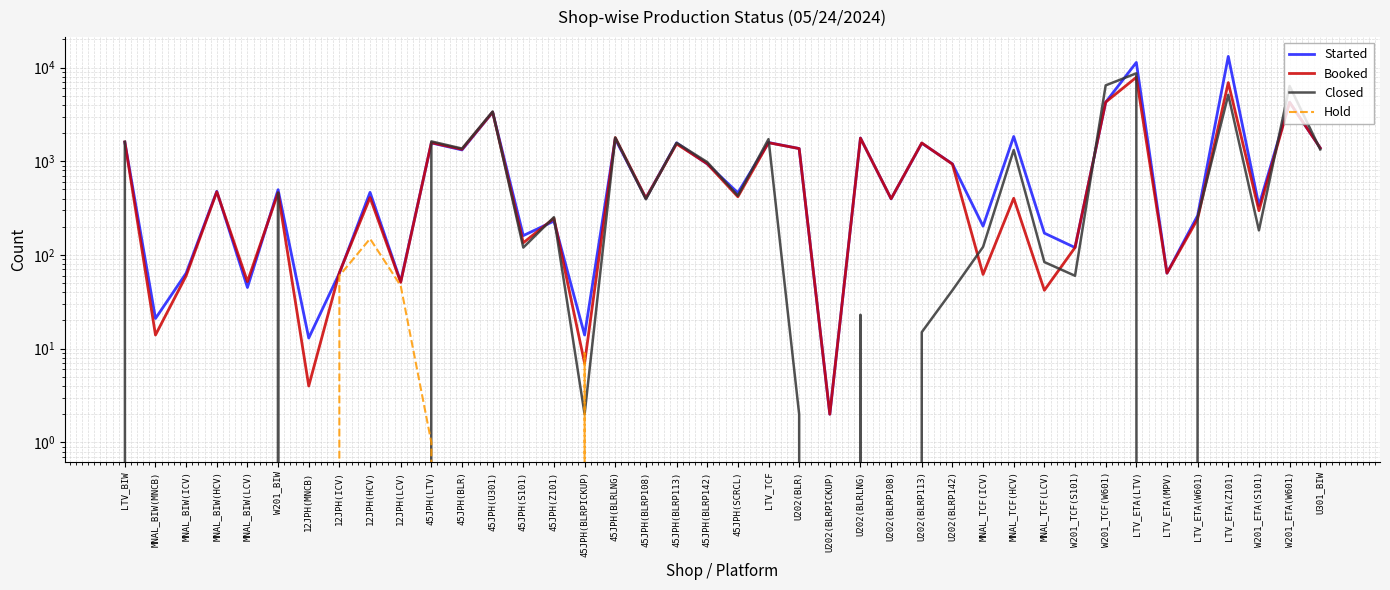

What is the label of the 1st point from the left?

LTV_BIW